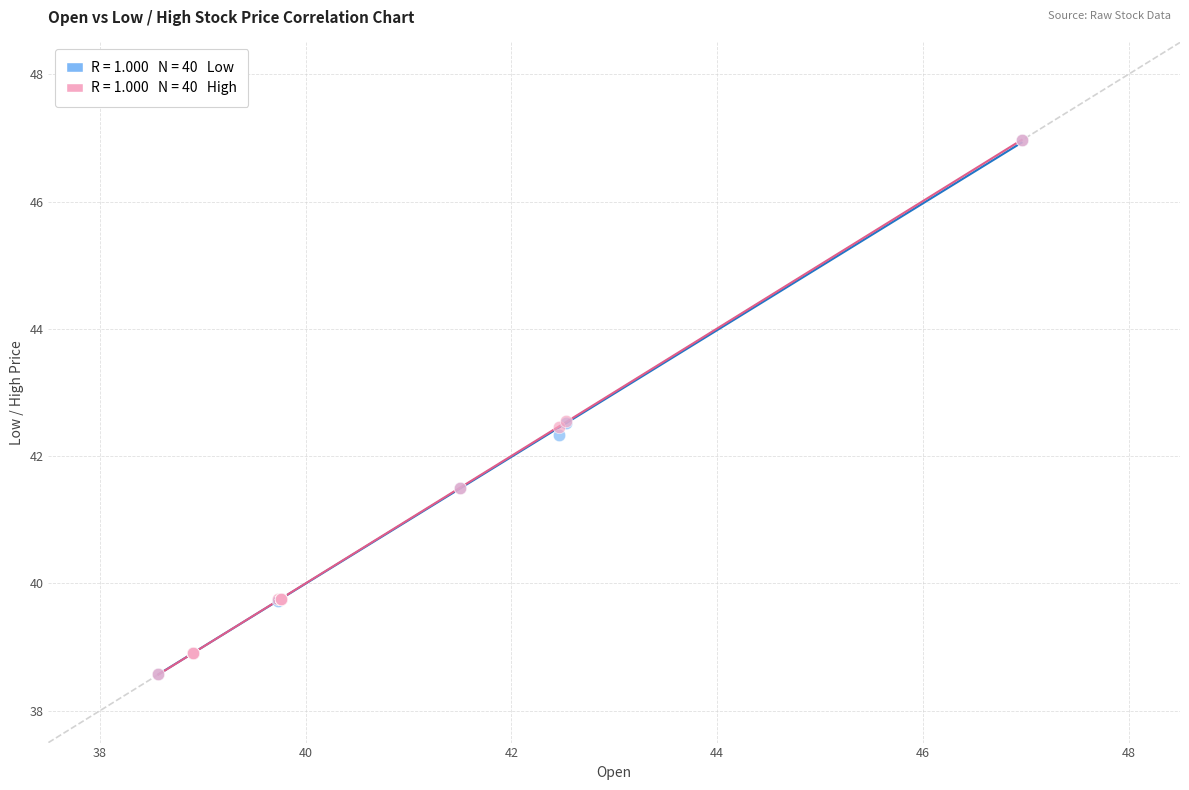

Across all series, what Y value is closest to 42?

42.3